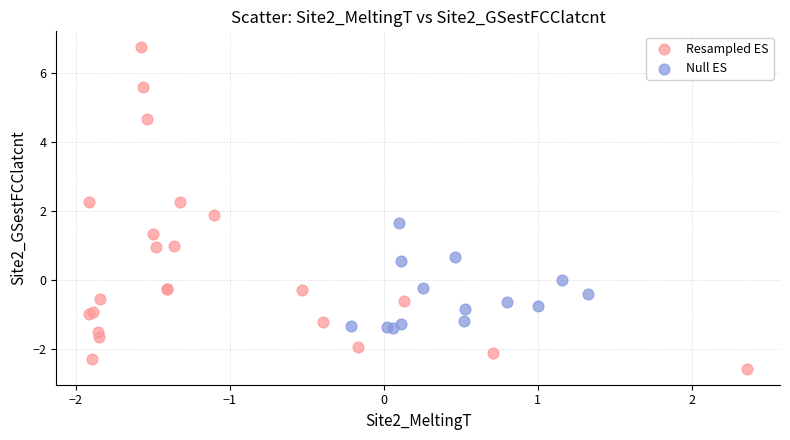

Which series reaches the maximum Y coordinate?

Resampled ES